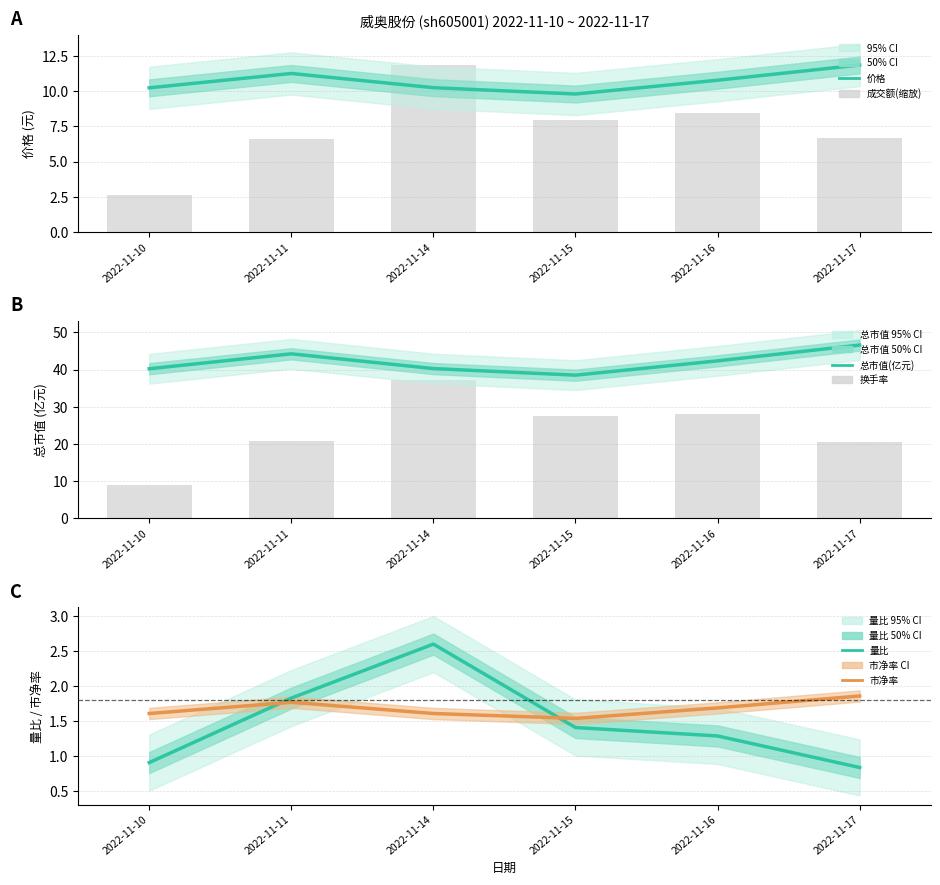

Is it true that 总市值(亿元) equals 40.3 at 2022-11-14?

True